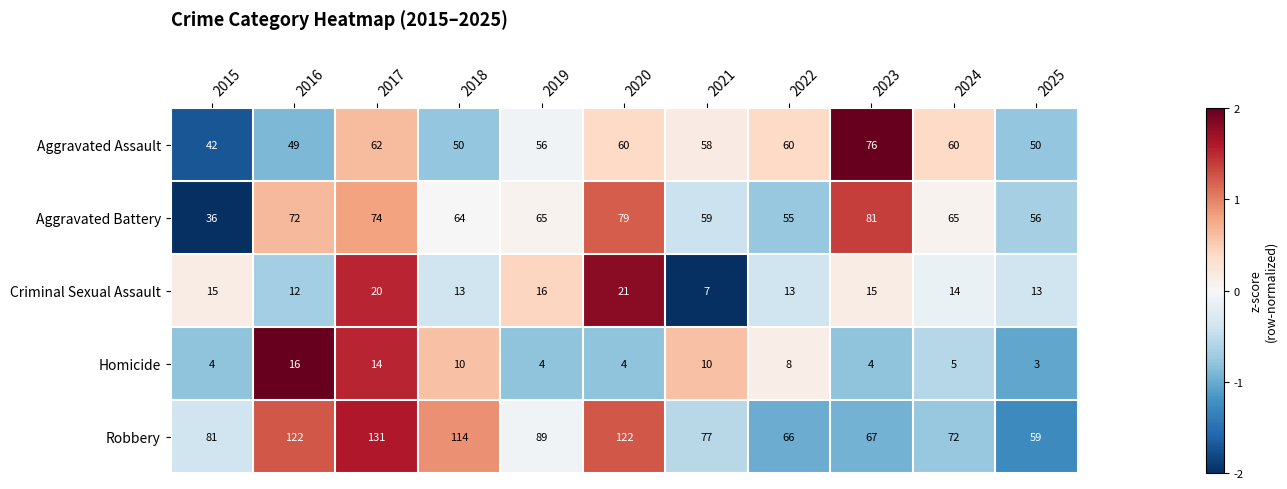

At which label does Aggravated Assault first exceed 58?

2017